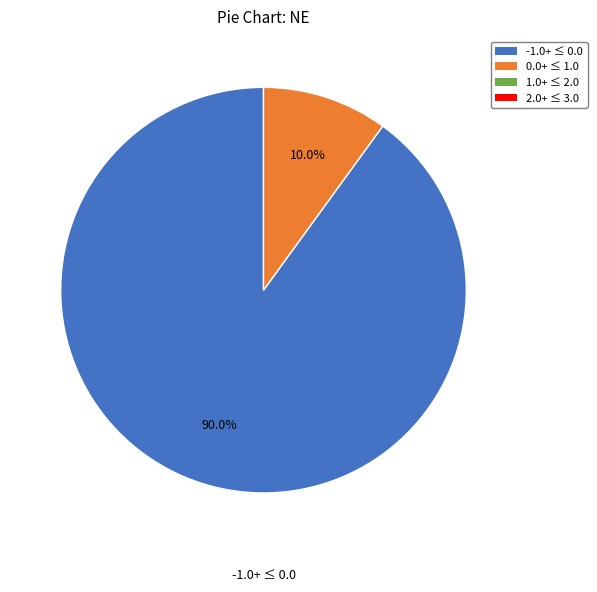

To the nearest percent, what is the average slice percentage?

50%